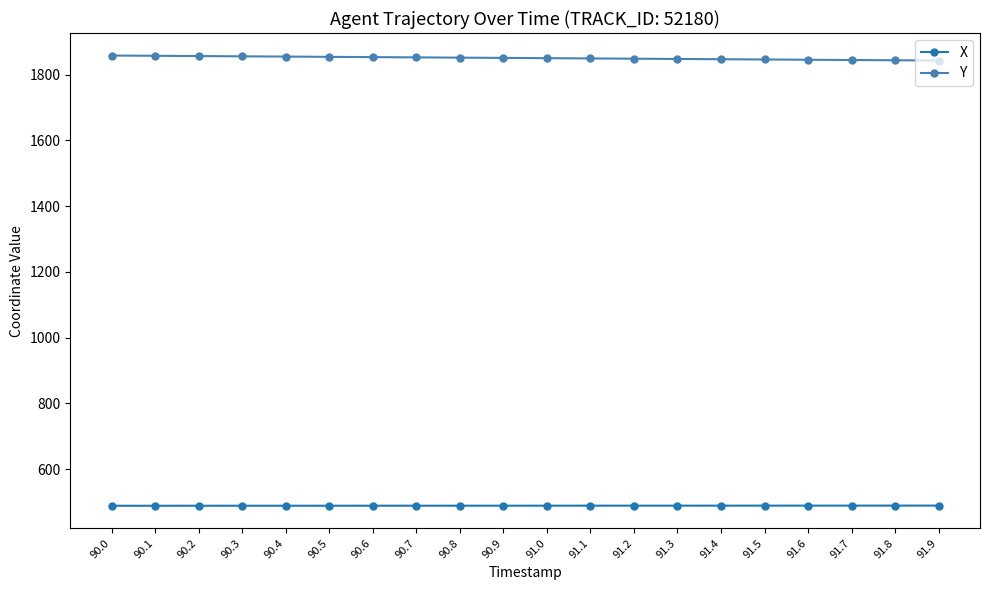

Is the value of X at 90.6 greater than the value of Y at 90.9?

No